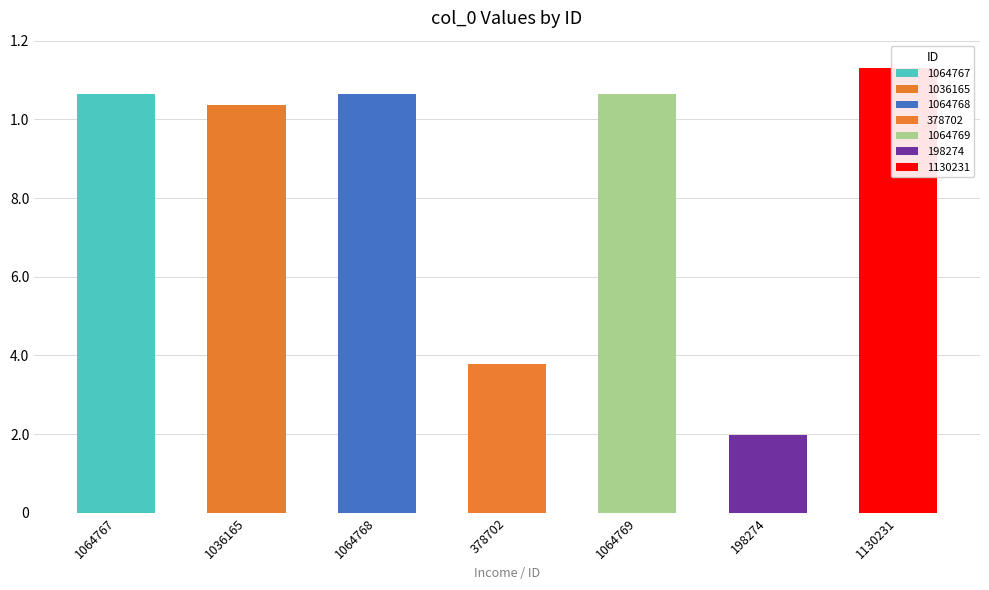

What is the label of the 7th bar from the right?

1064767